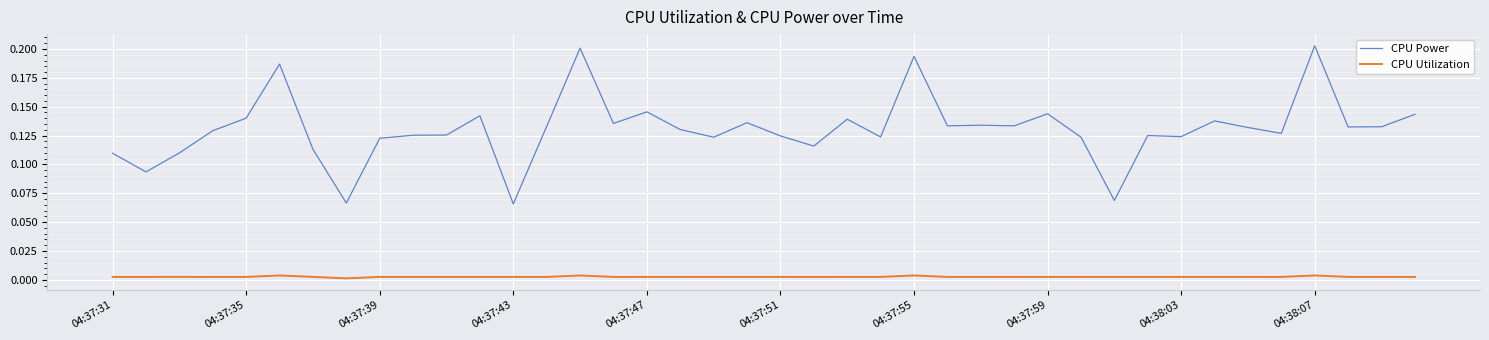

List the series in order of their overall mean, highest first.

CPU Power, CPU Utilization